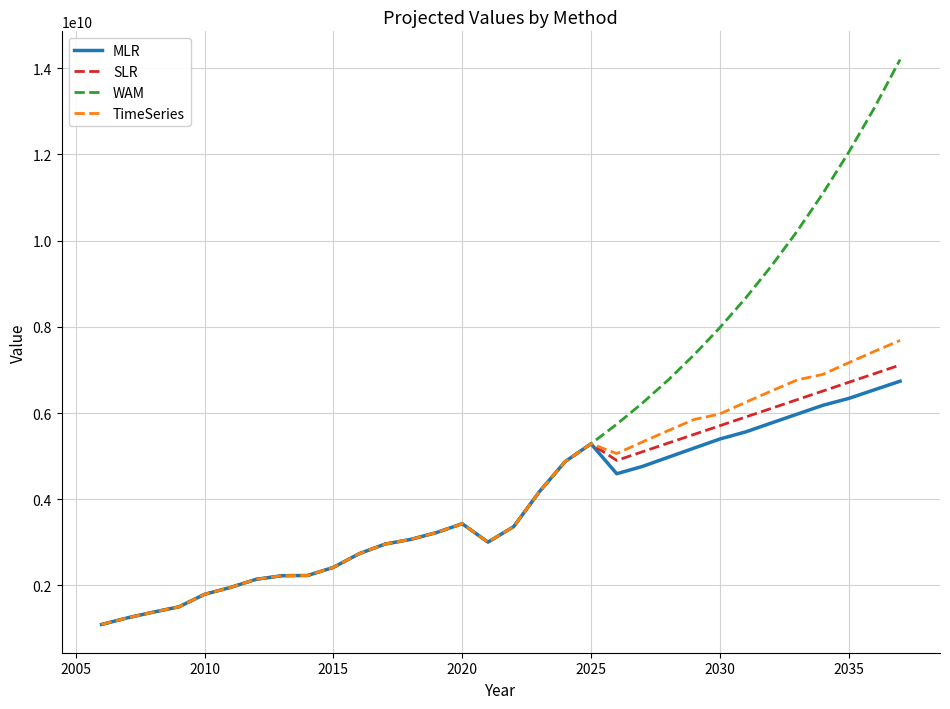

Which series has the largest total across all categories?

WAM